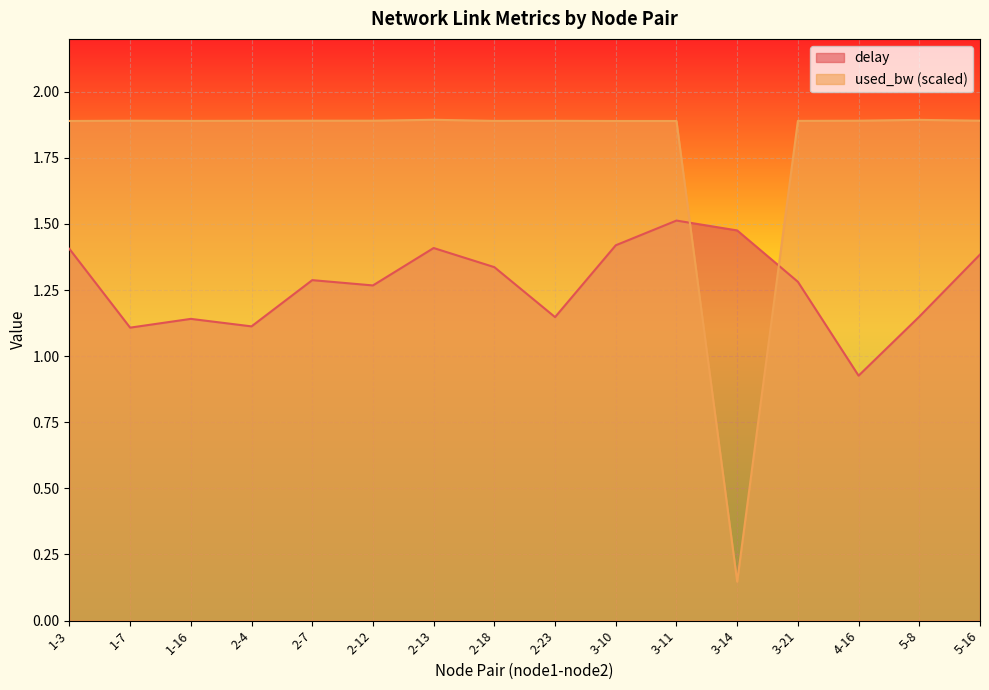

Rank the series at 2-13 from lowest to highest value.

delay, used_bw (scaled)